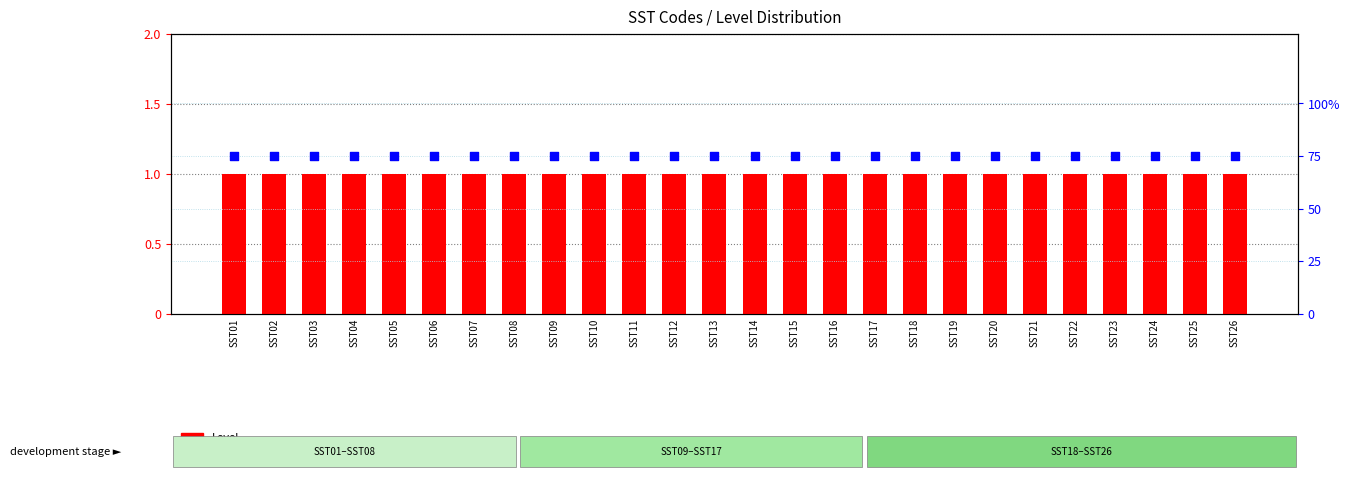

Which series contains the highest Y value?

percentile rank within the sample